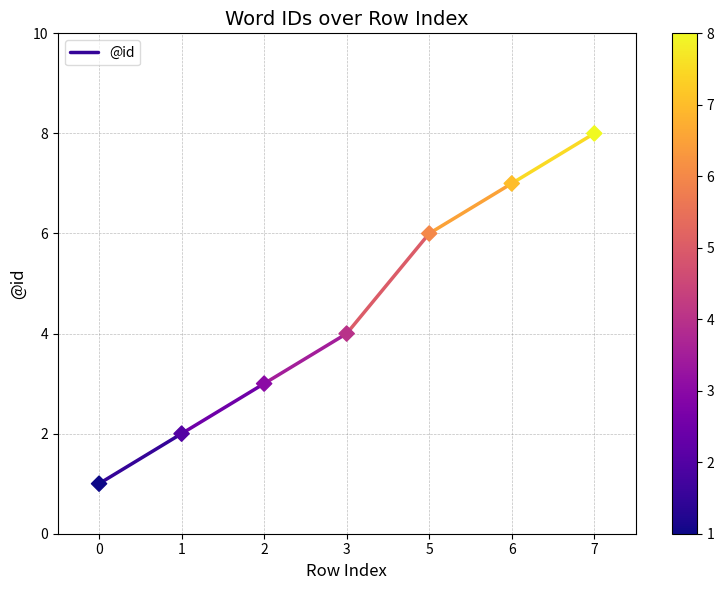

What is the average Y value?

4